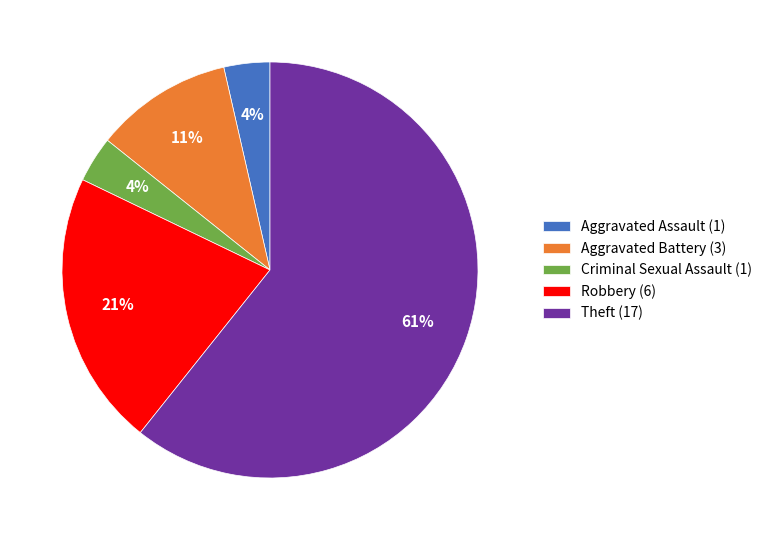

Combined, do Robbery (6) and Theft (17) account for over 50%?

Yes